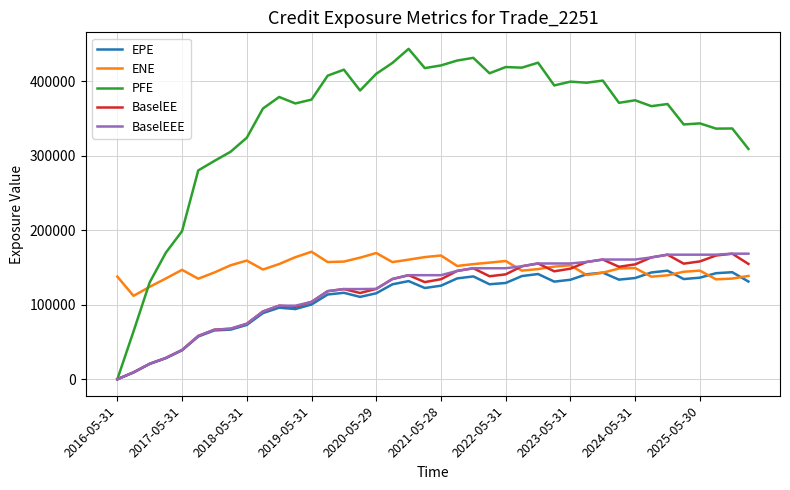

What is the greatest value displayed?

443746.0